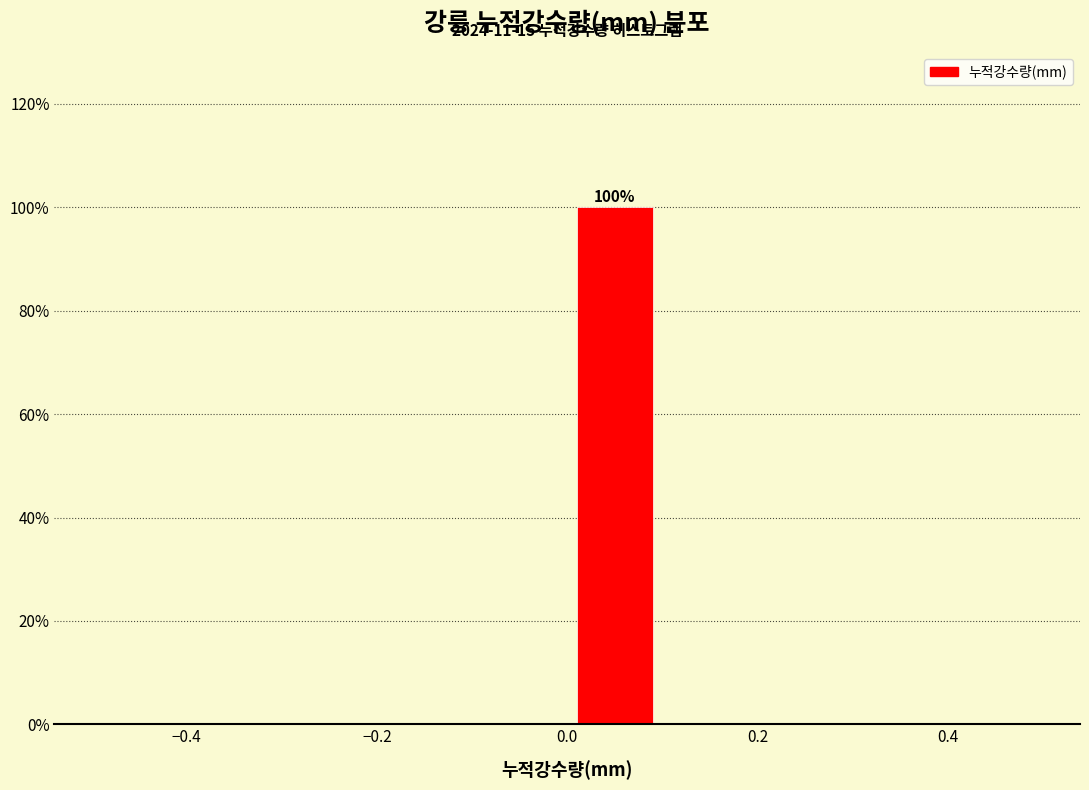

Which range on the x-axis has the tallest bar?

0.0 to 0.1